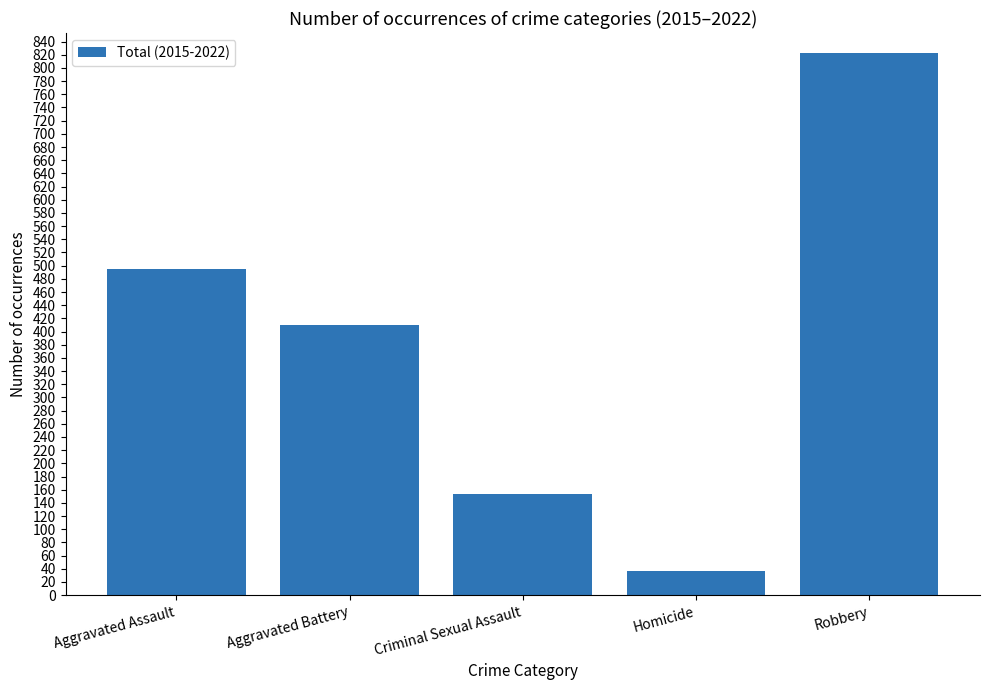

How many distinct data groups are displayed?

1